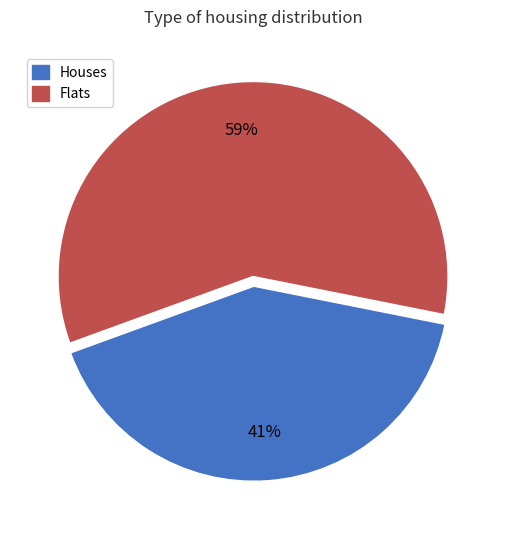

Does any single category account for the majority?

Yes